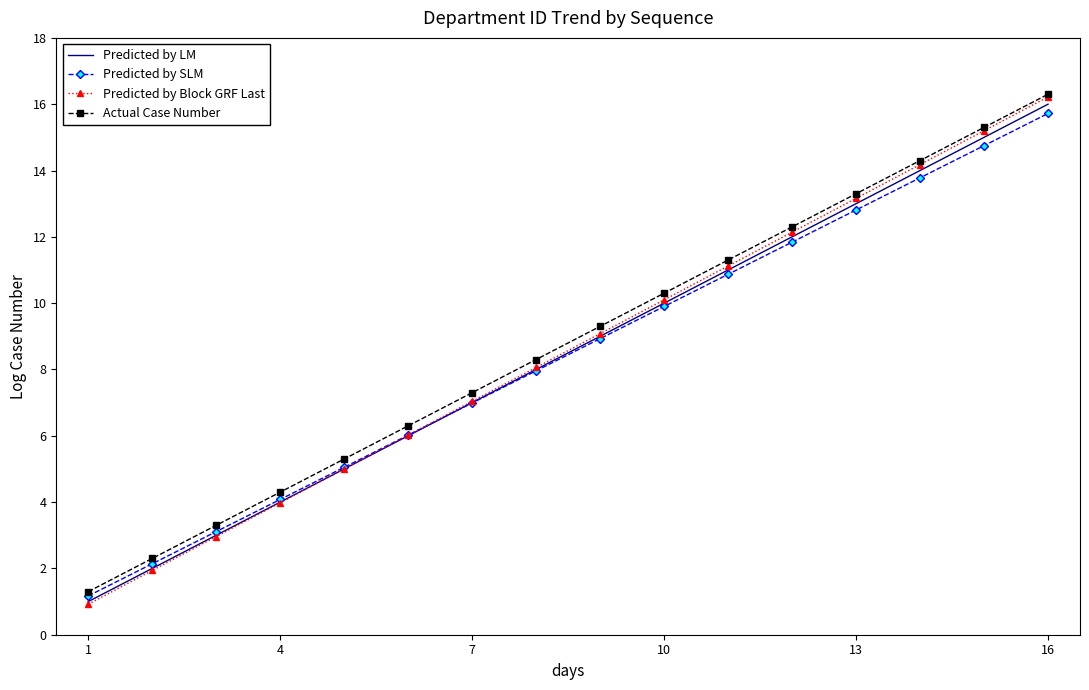

What is the maximum value shown in the chart?

16.3